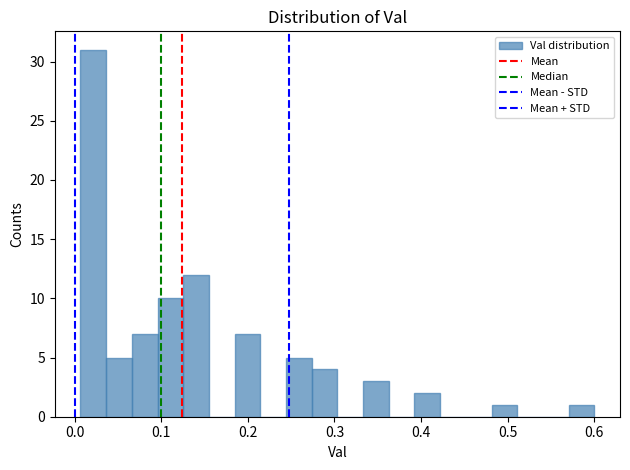

Around what value on the x-axis is the tallest bar? Give the approximate position of its centre, as read against the axis.

0.02